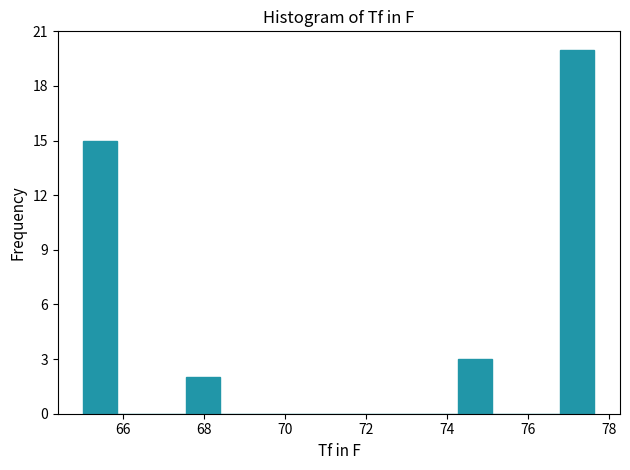

Reading left to right, transcribe this chart: for each bar, give the range it covers on the x-axis and its height. Neither the bar edges nor the heights are printed on the chart, so give them approximately, as read against the axes.

65.0 to 65.8: 15
65.8 to 66.8: 0
66.8 to 67.6: 0
67.6 to 68.4: 2
68.4 to 69.2: 0
69.2 to 70.0: 0
70.0 to 71.0: 0
71.0 to 71.8: 0
71.8 to 72.6: 0
72.6 to 73.4: 0
73.4 to 74.2: 0
74.2 to 75.2: 3
75.2 to 76.0: 0
76.0 to 76.8: 0
76.8 to 77.6: 20